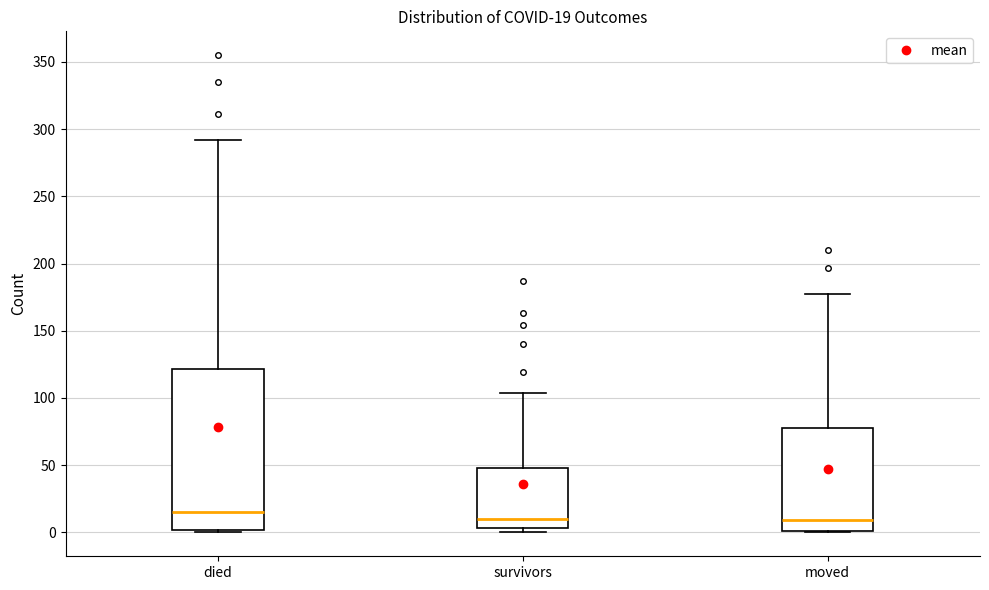

Comparing the boxes themselves (not the whiskers), which one is the tallest?

died